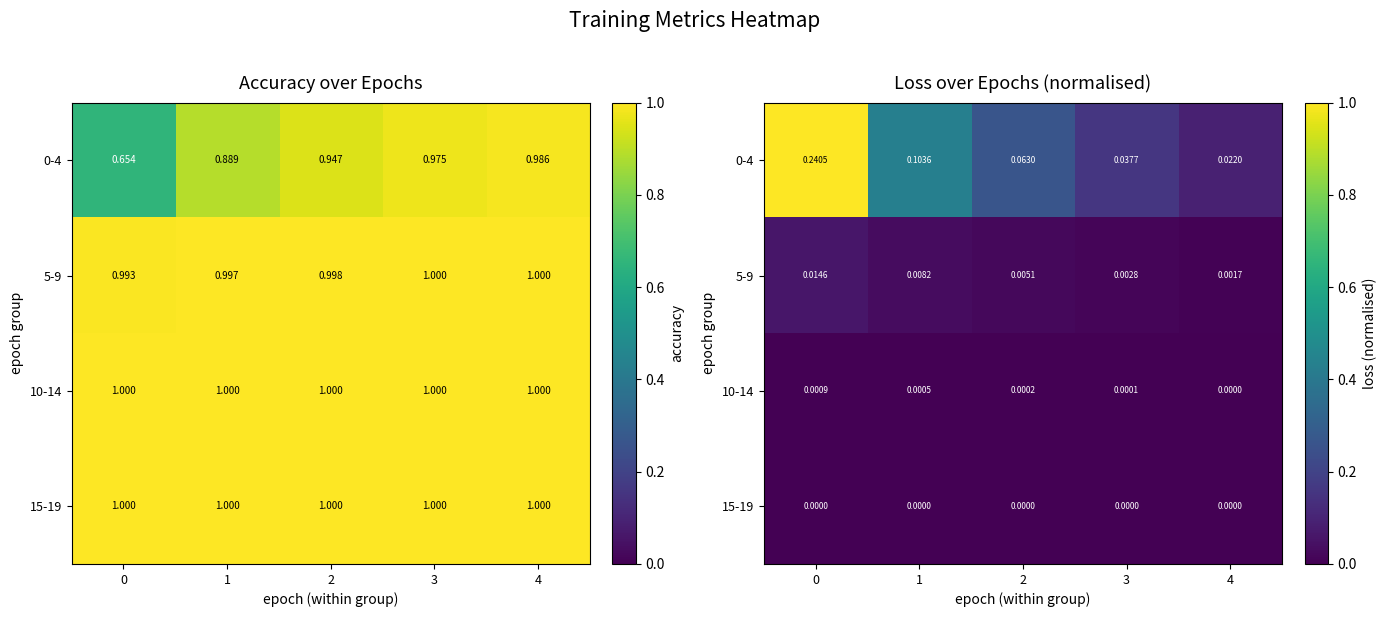

At how many categories does at least one series exceed 0?

5